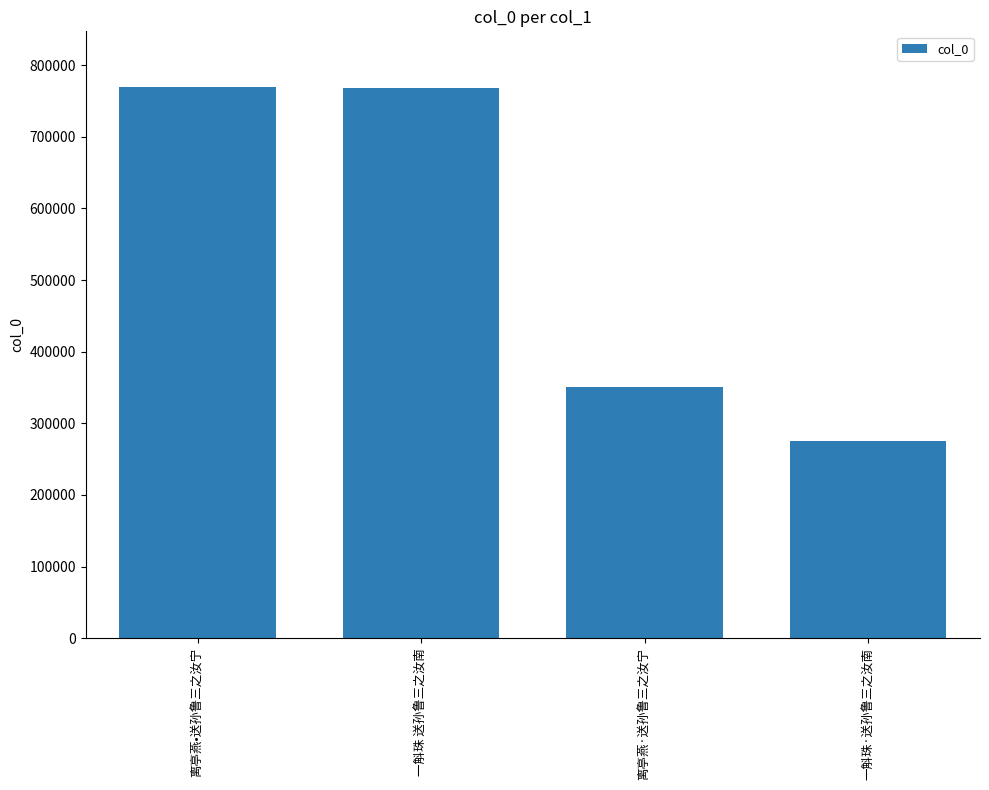

What is the minimum value shown in the chart?

275844